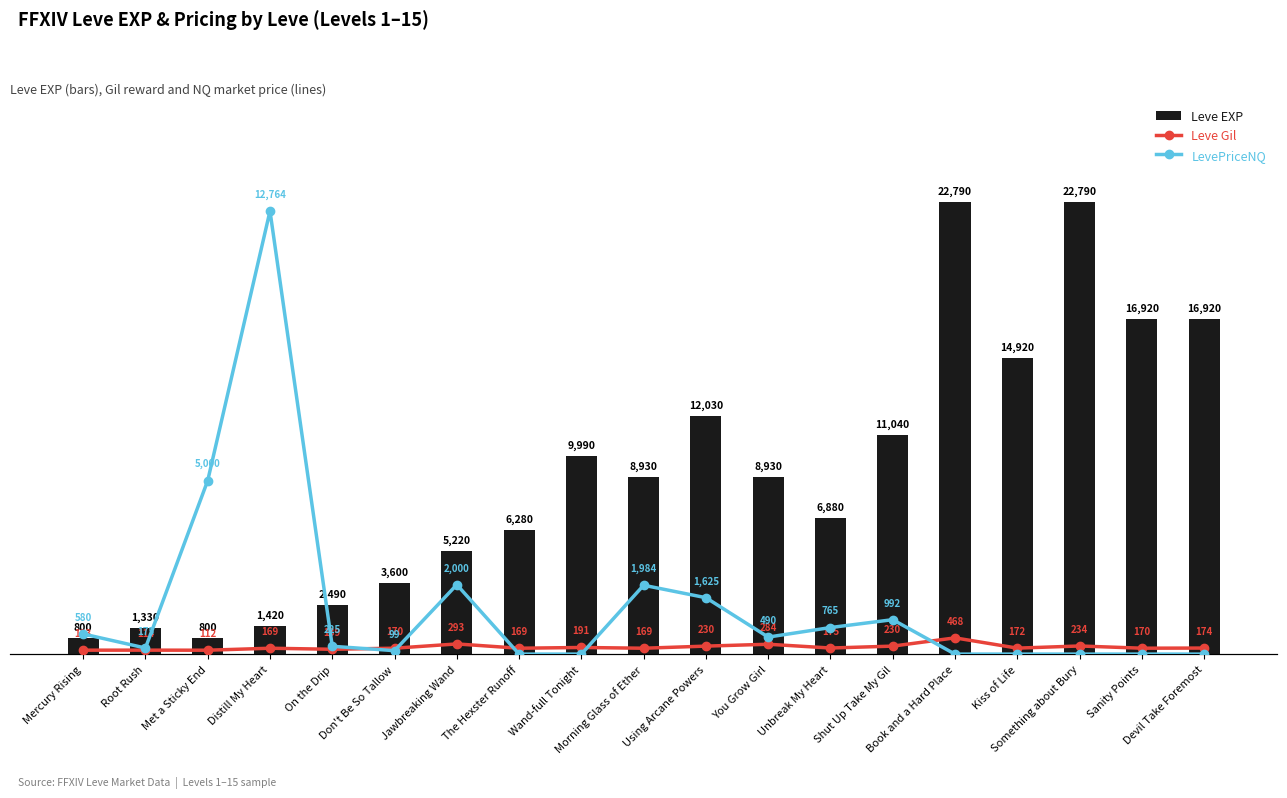

Is it true that Leve Gil equals 468.0 at Book and a Hard Place?

True